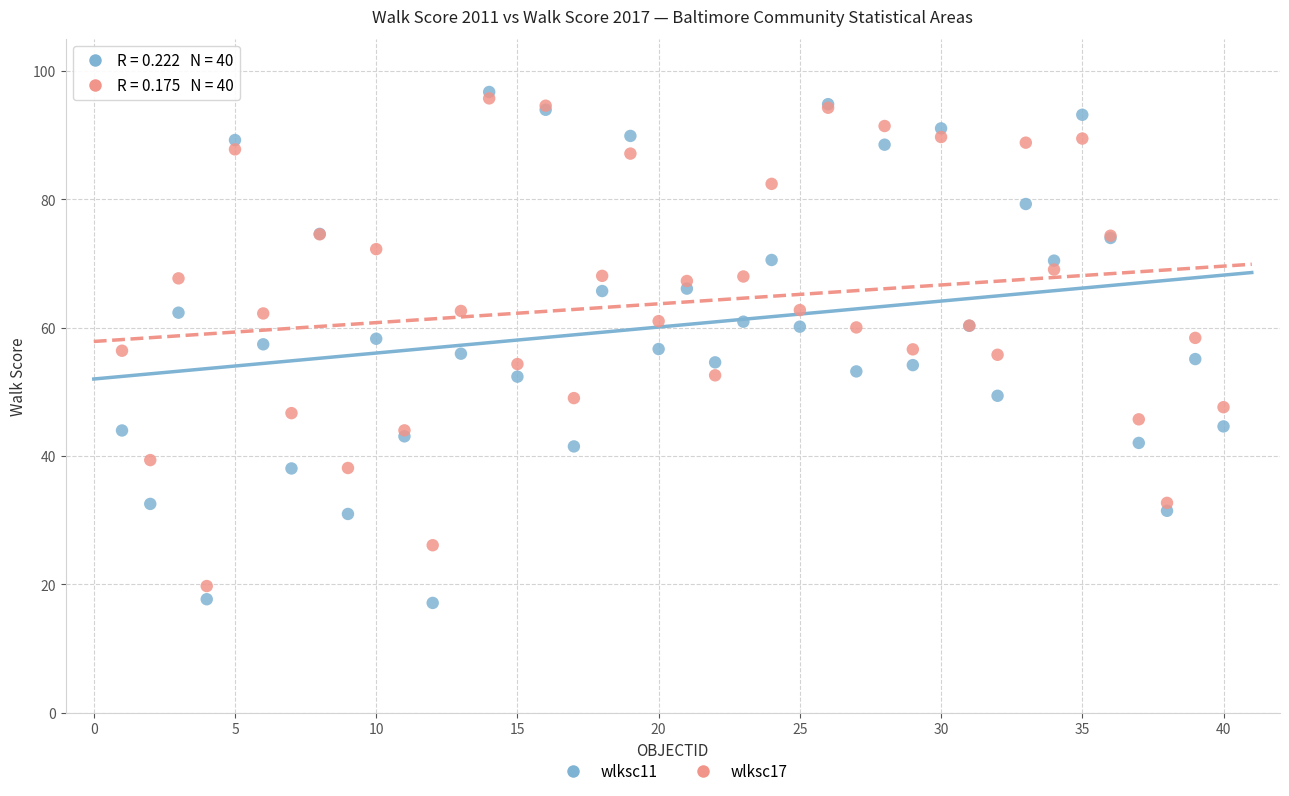

Which series has the widest spread of Y values?

wlksc11